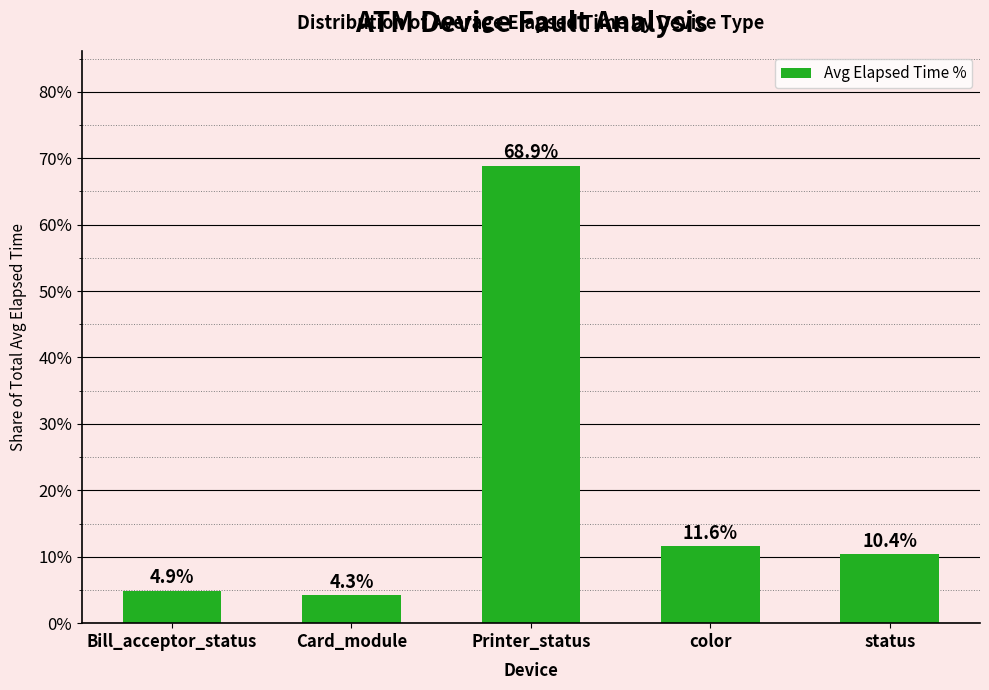

At which label is the value closest to 36?

color